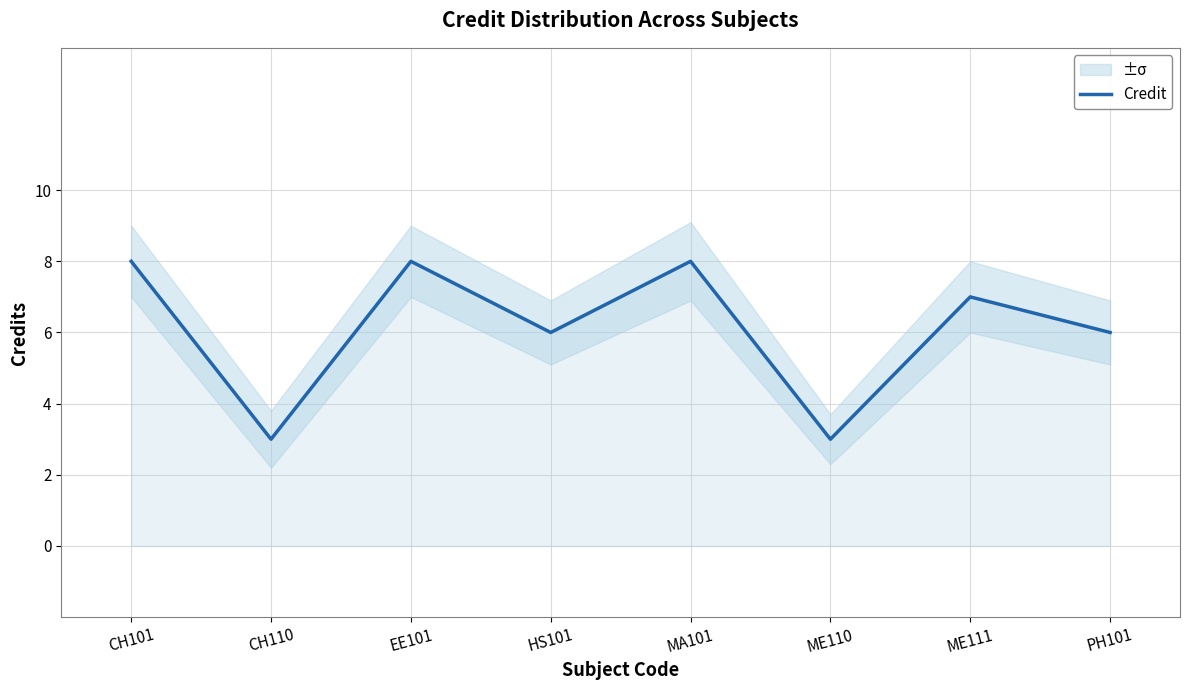

How many lines are shown in the chart?

1